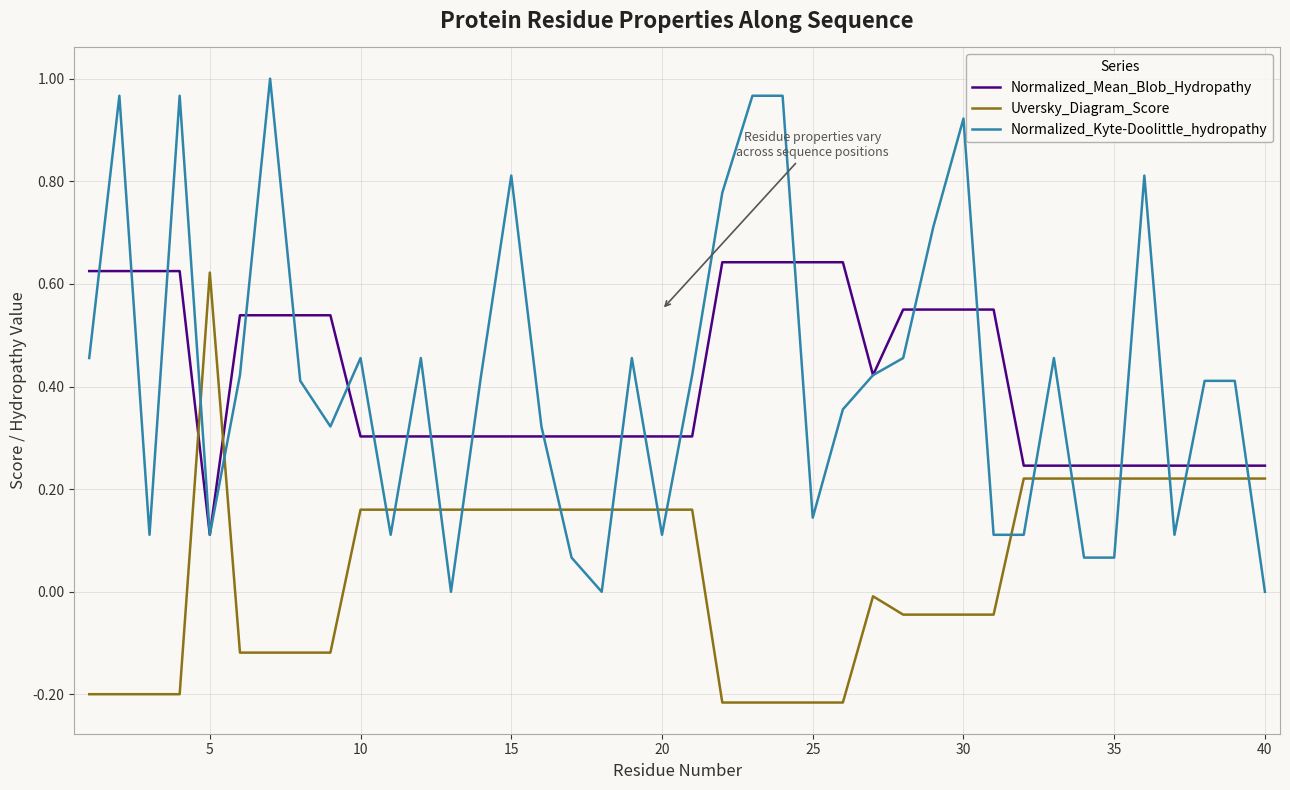

Which series has the largest range (max minus min)?

Normalized_Kyte-Doolittle_hydropathy